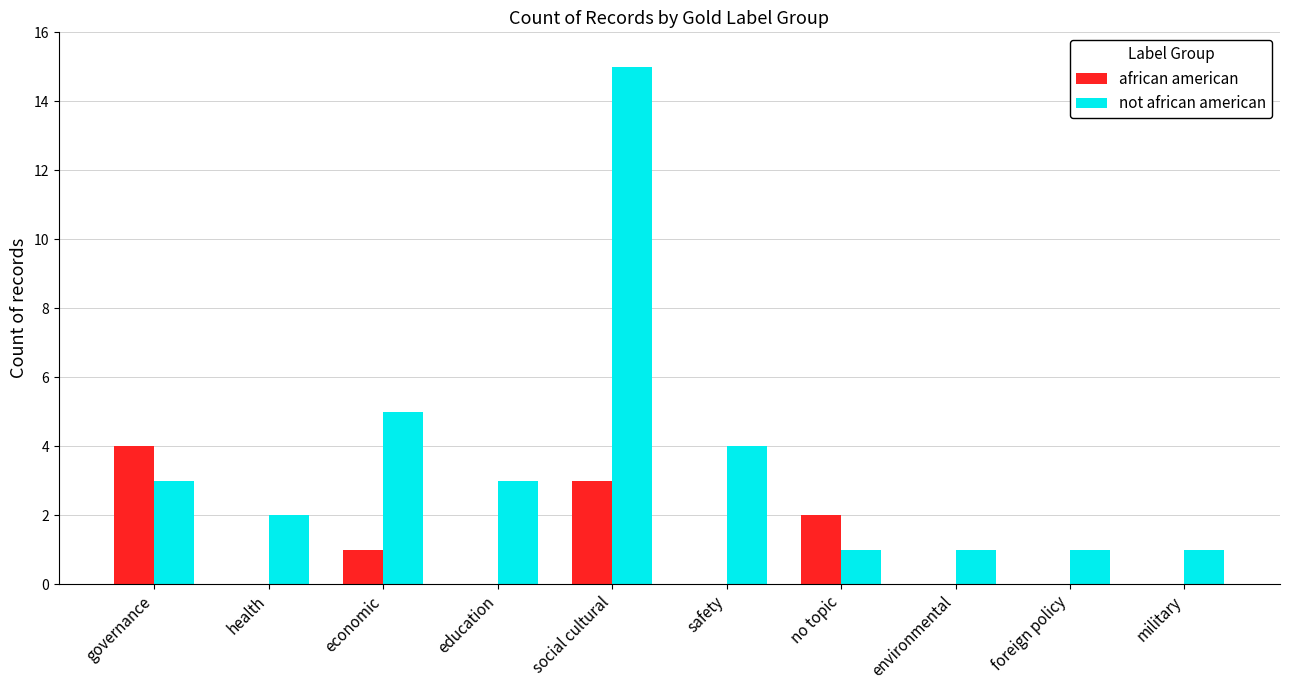

Between education and military, which series saw the biggest shift?

not african american